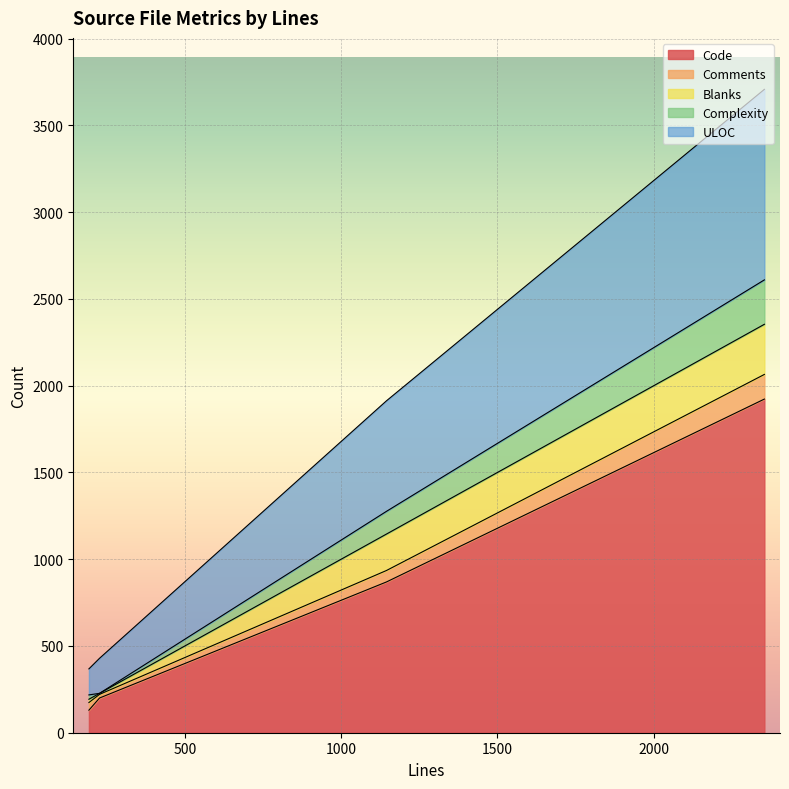

What are all the series names shown in the legend?

Code, Comments, Blanks, Complexity, ULOC